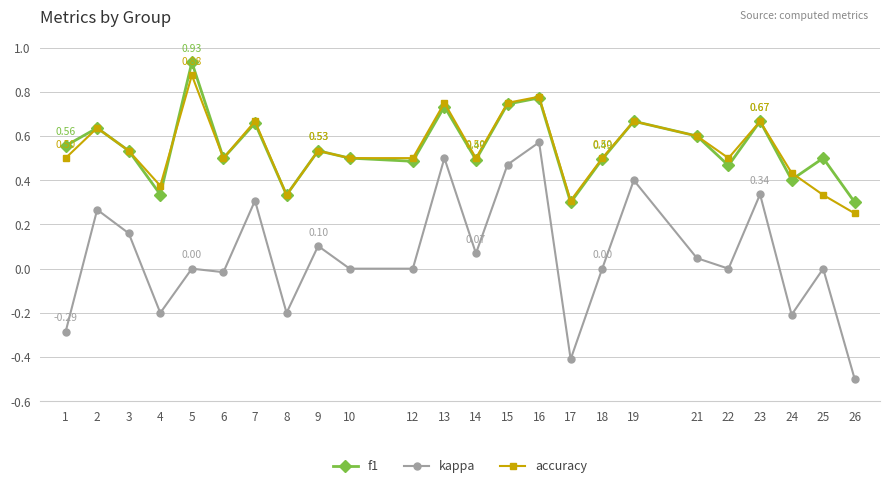

What is the total value across all series at 21?

1.2